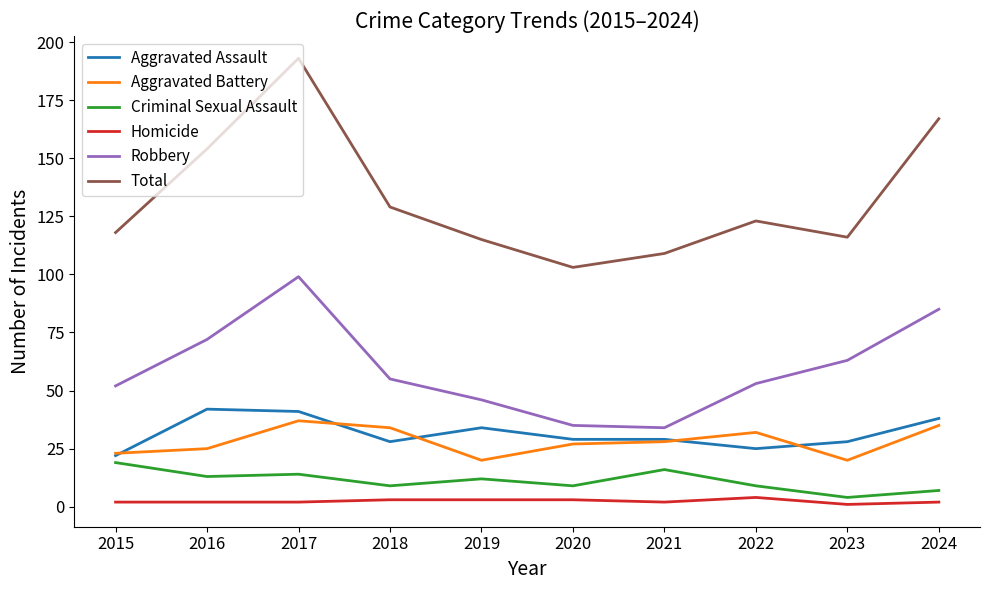

What is the smallest value displayed?

1